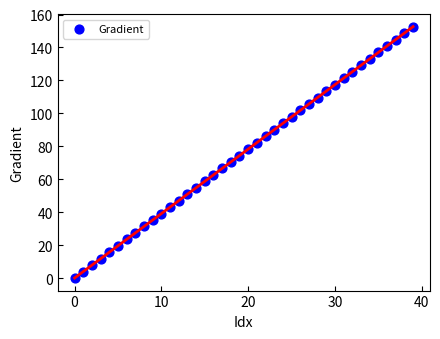

What is the range of Y values (max minus min)?

152.6